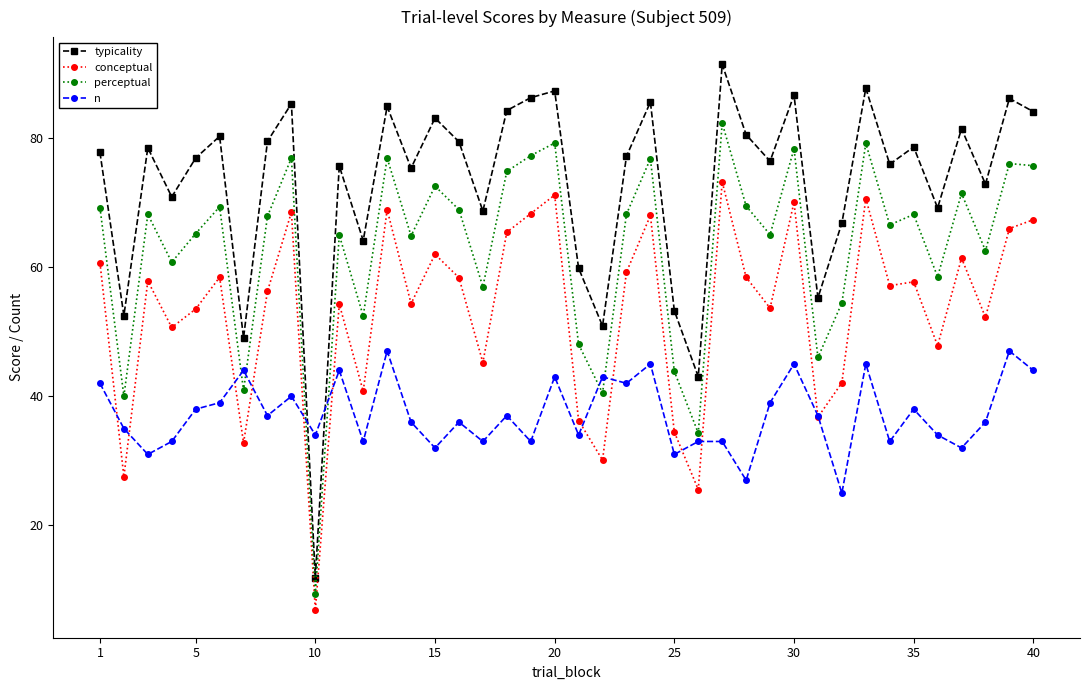

What is the value of the n point at the 34th from the left?

33.0